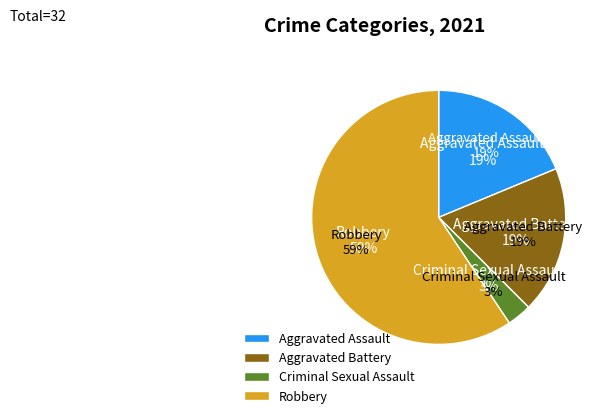

What is the ratio of the value at Aggravated Battery to the value at Criminal Sexual Assault?

6.0